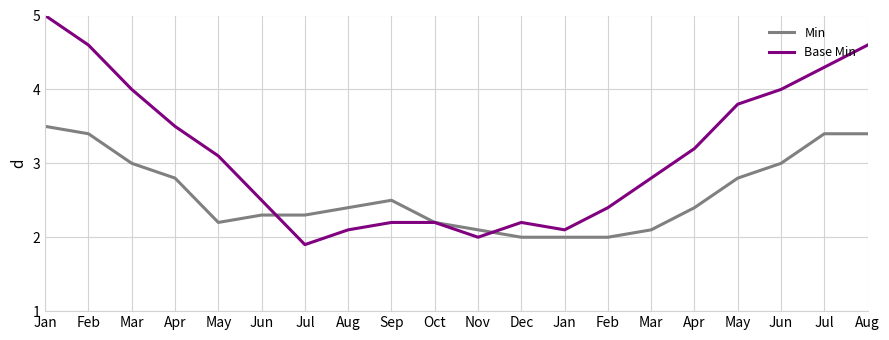

Is it true that Min equals 3.4 at Aug?

True